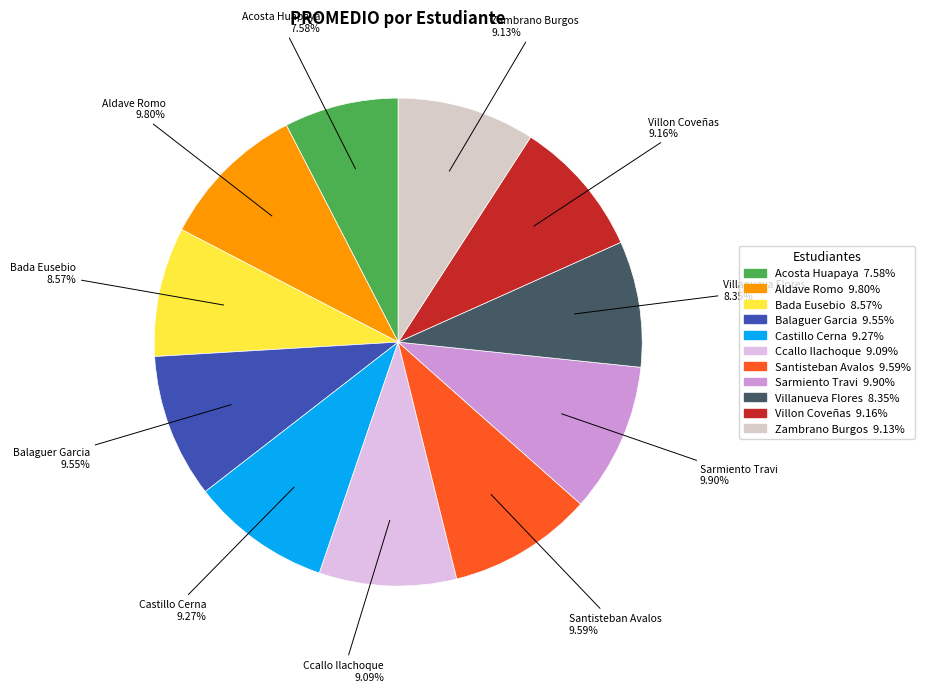

The Aldave Romo slice represents 10% of the pie. True or false?

True